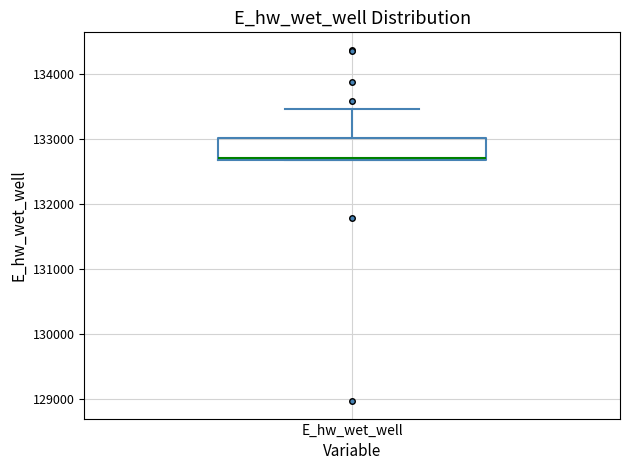

Read this box plot against the y-axis: the position of the median line, the range covered by the box, and the ends of both whiskers. The values are not printed on the chart, so give them approximately, as read against the axis.

median 132700, box 132700 to 133000, whiskers 132700 to 133500